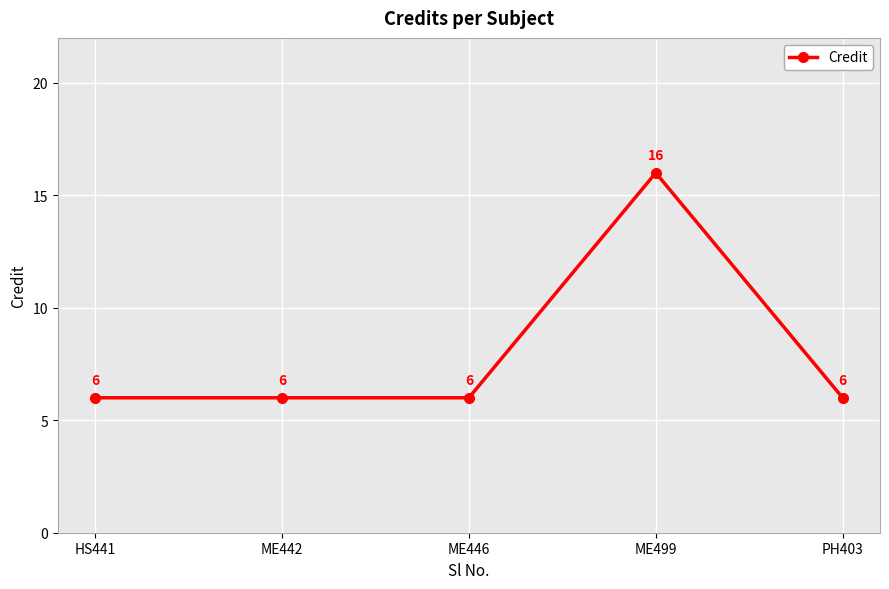

Reading right to left, list all the values displayed in this chart.

6	16	6	6	6